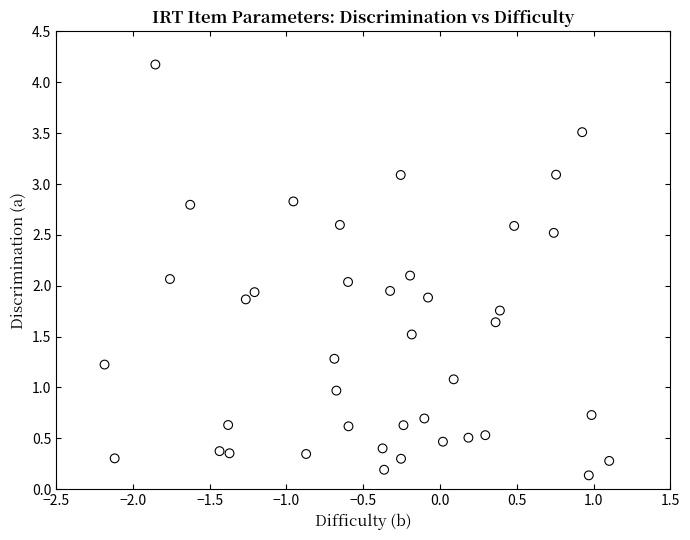

What is the range of X values (max minus min)?

3.3